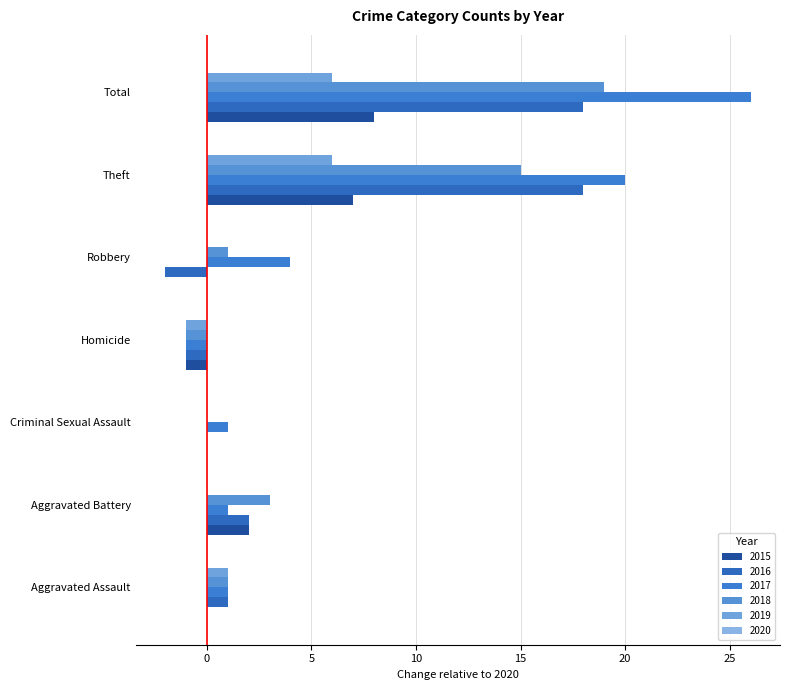

At Aggravated Assault, list the series in order from smallest to largest.

2015, 2020, 2016, 2017, 2018, 2019